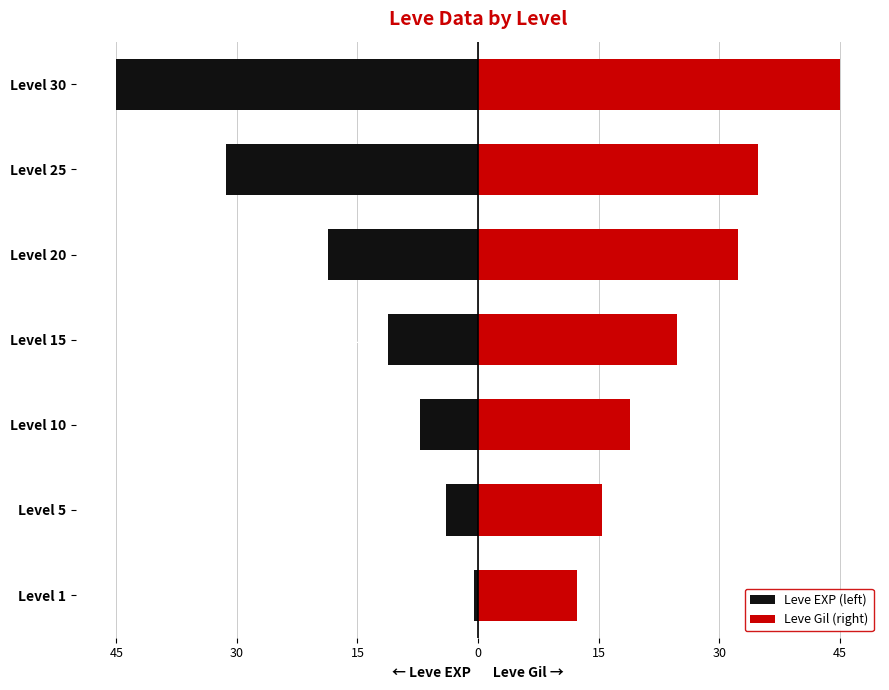

Which series has the widest spread of values?

Leve EXP (left)